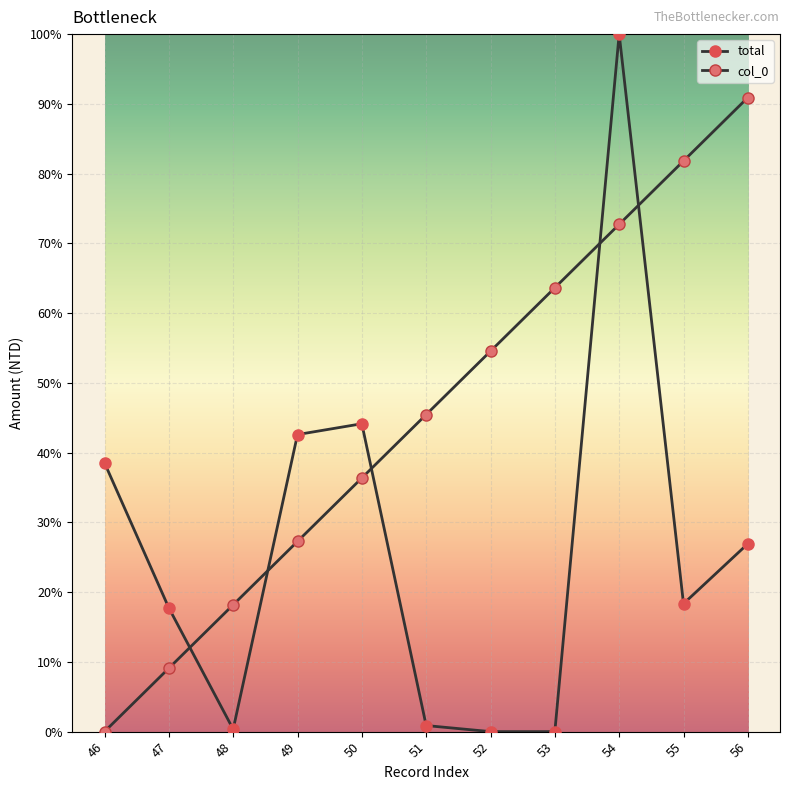

List the series in order of their peak value, highest first.

total, col_0